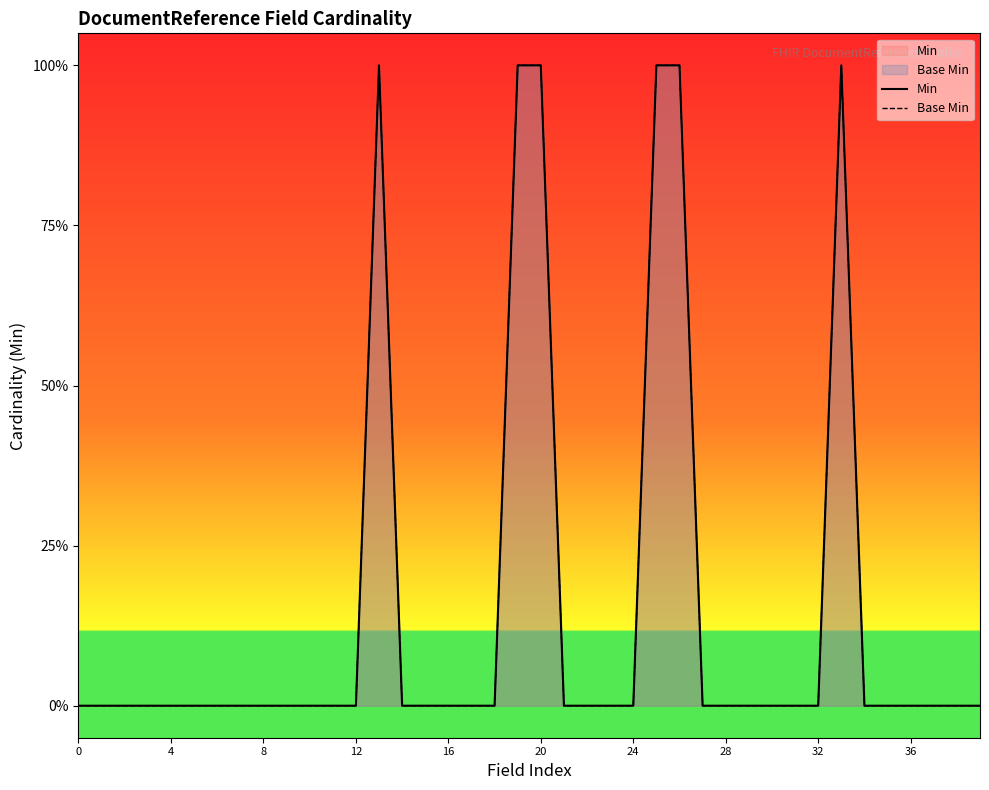

Where is the first local maximum for Base Min?

13